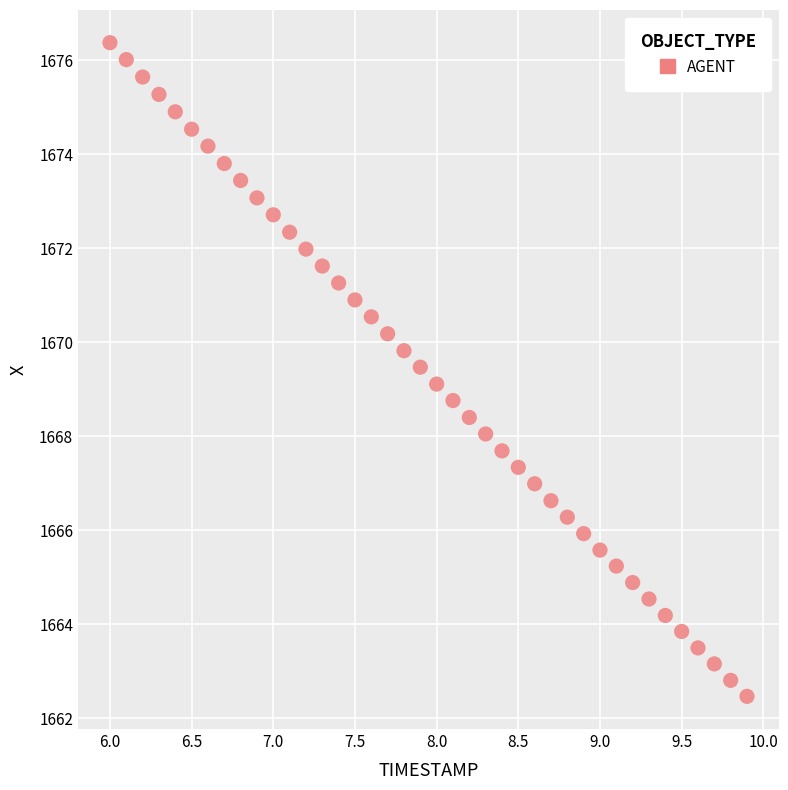

What is the range of Y values (max minus min)?

13.9